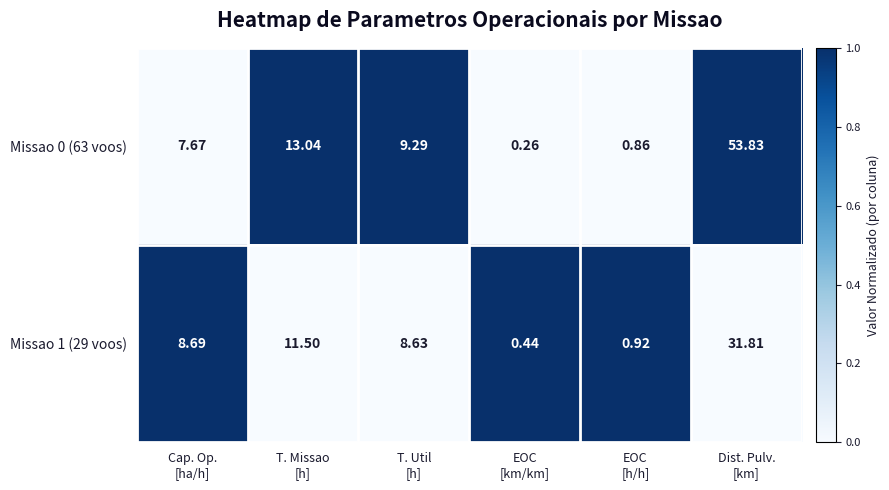

Which series changed the most between EOC
[h/h] and Dist. Pulv.
[km]?

Missao 0 (63 voos)